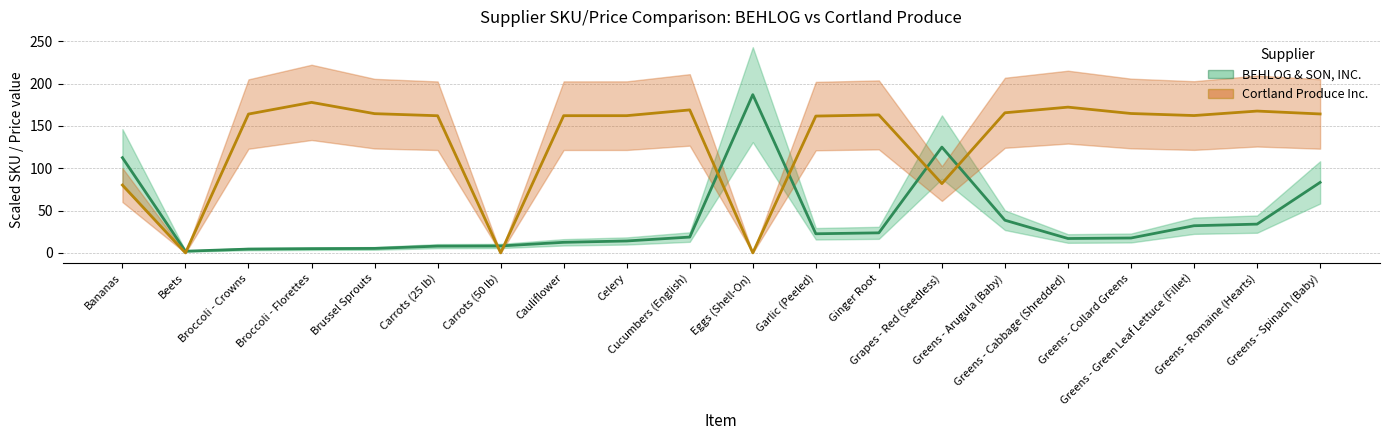

What position from the left is Cauliflower?

8